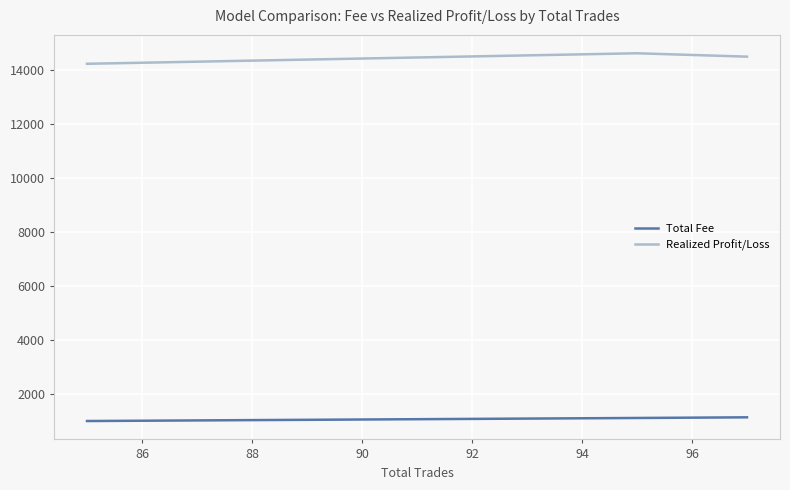

What is the sum of all Total Fee values?

3305.3